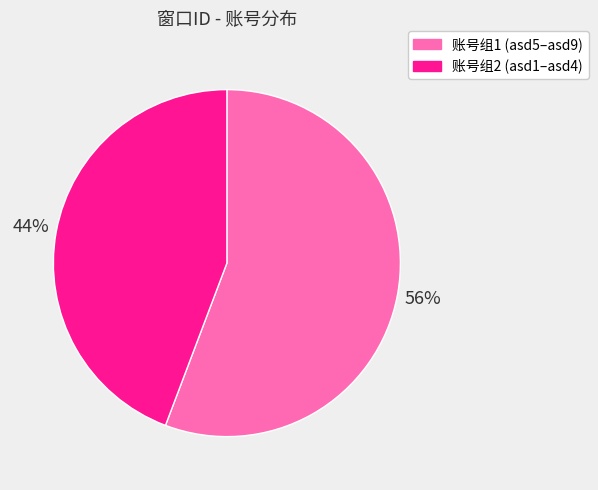

How many segments does this pie chart have?

2